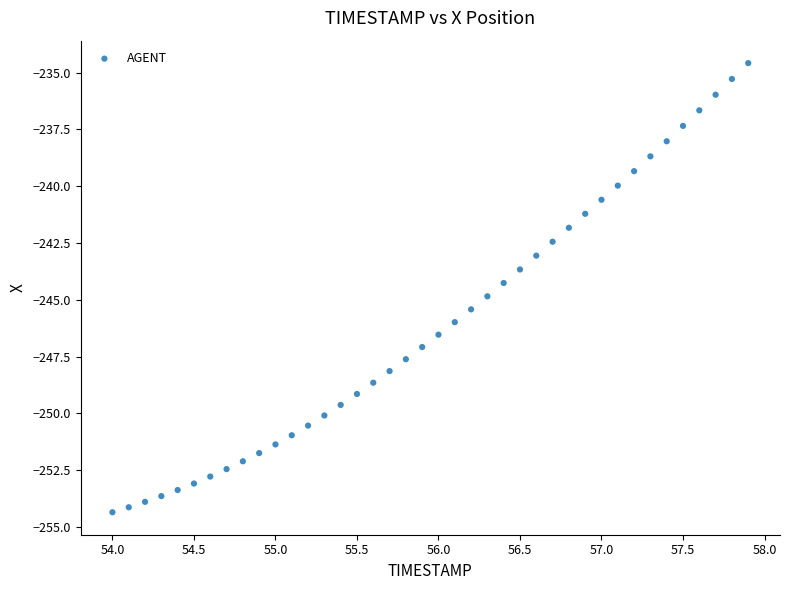

What is the range of X values (max minus min)?

3.9